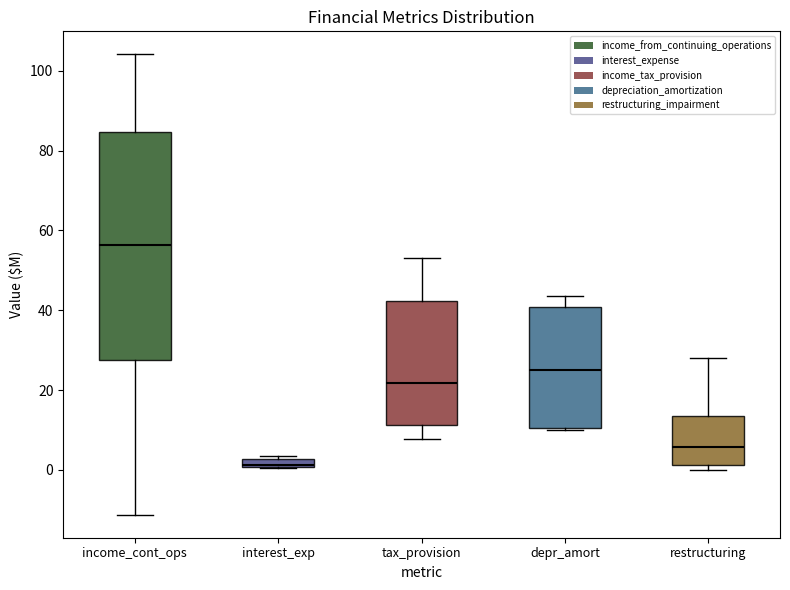

Comparing the boxes themselves (not the whiskers), which one is the tallest?

income_cont_ops